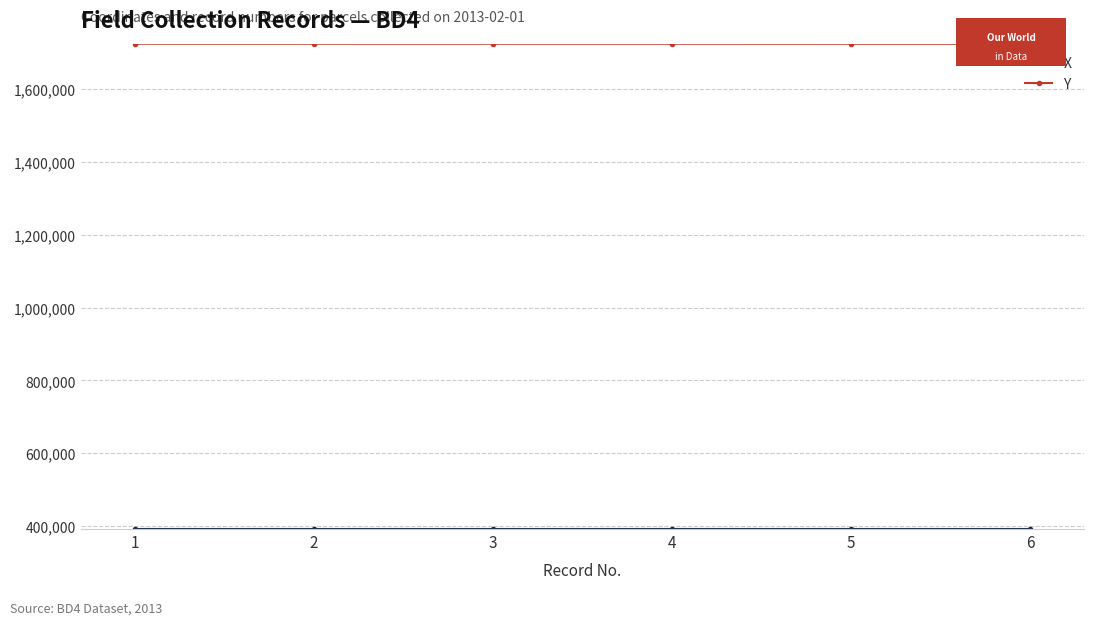

What is the lowest value of the Y series?

1724512